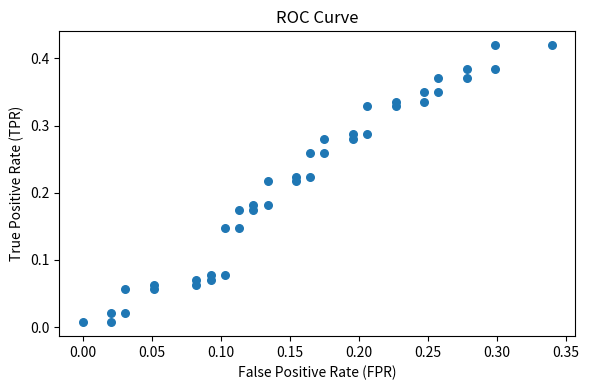

How many data points are displayed?

40